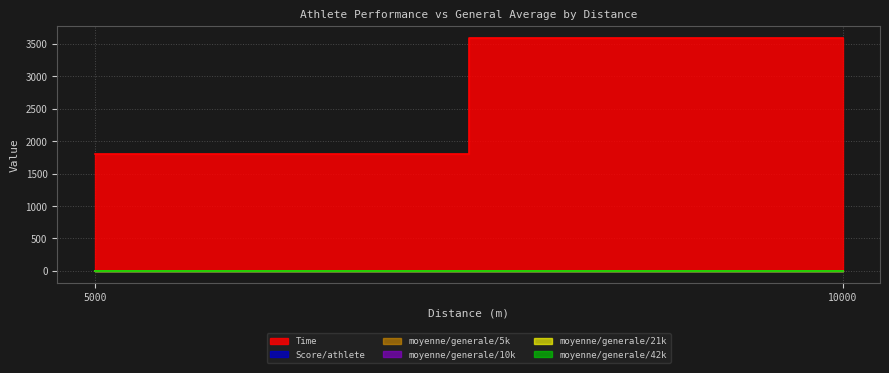

Reading left to right, extract all data points from this chart.

Time: 1800.0	3600.0
Score/athlete: 0.9	0.8
moyenne/generale/5k: 5.1	5.1
moyenne/generale/10k: 5.2	5.2
moyenne/generale/21k: 5.4	5.4
moyenne/generale/42k: 5.9	5.9